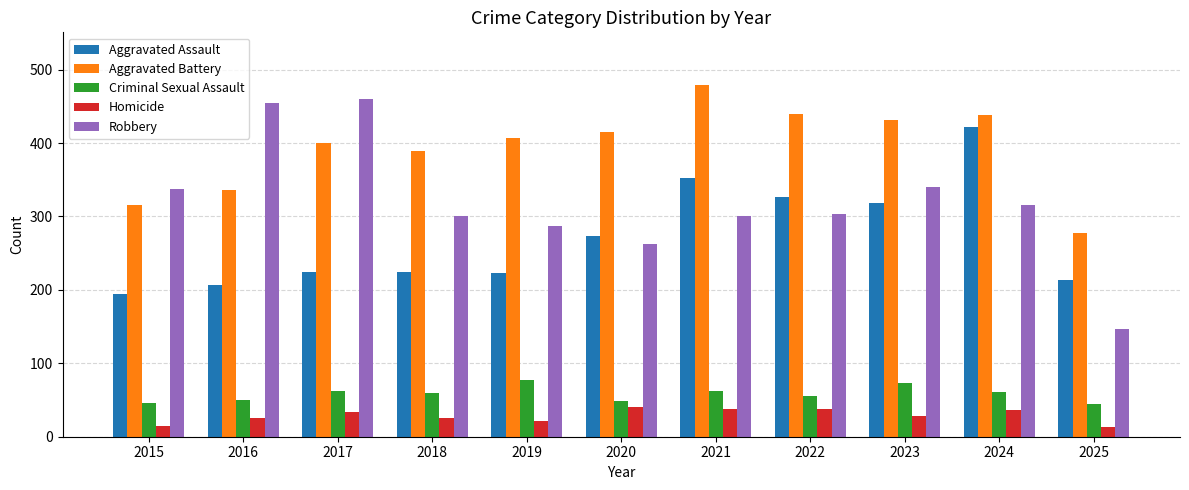

What is the sum of the Homicide values at 2020 and 2018?

66